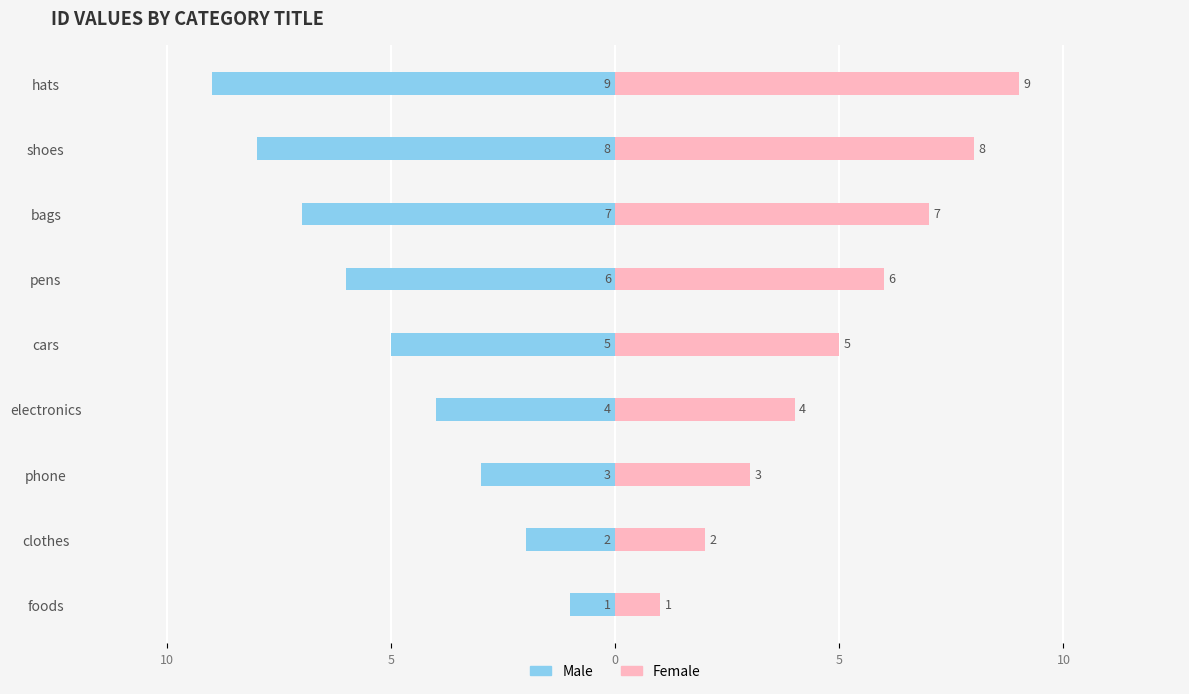

Reading left to right, what are all the values shown in this chart?

Male: -1	-2	-3	-4	-5	-6	-7	-8	-9
Female: 1	2	3	4	5	6	7	8	9